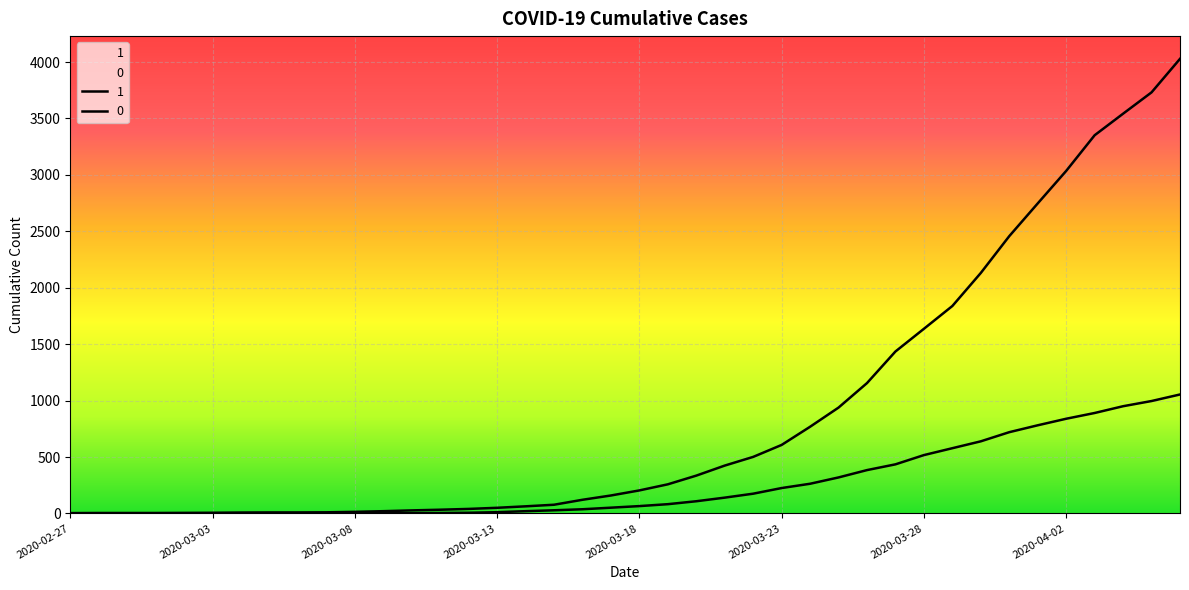

What is the label of the 4th point from the right?

2020-04-03